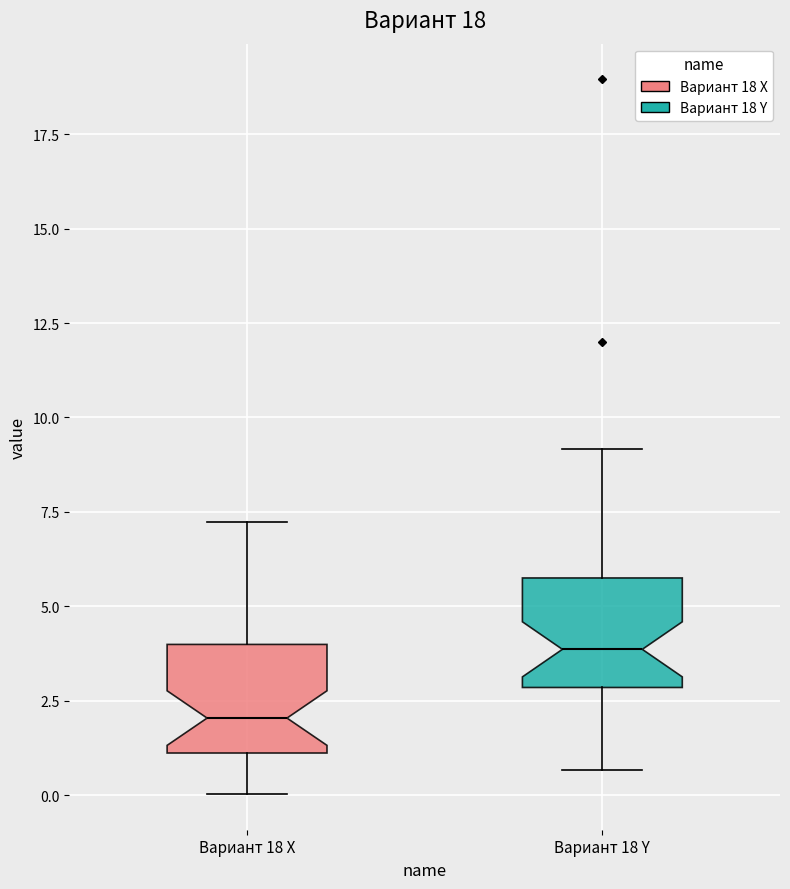

Where does the median line of the box for Вариант 18 X sit on the y-axis? The values are not printed on the chart, so give them approximately, as read against the axis.

2.0